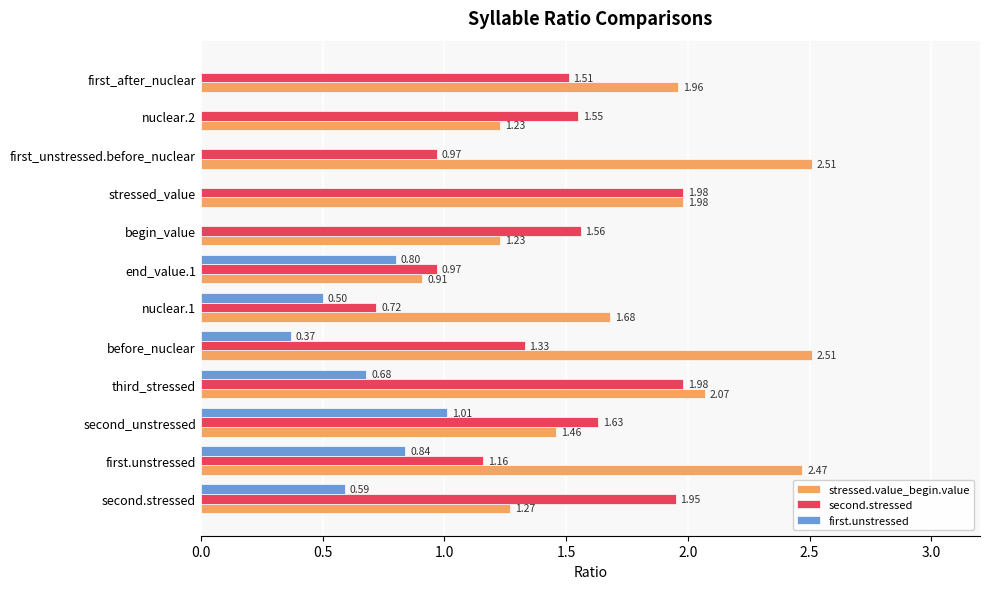

Which series has the largest total across all categories?

stressed.value_begin.value